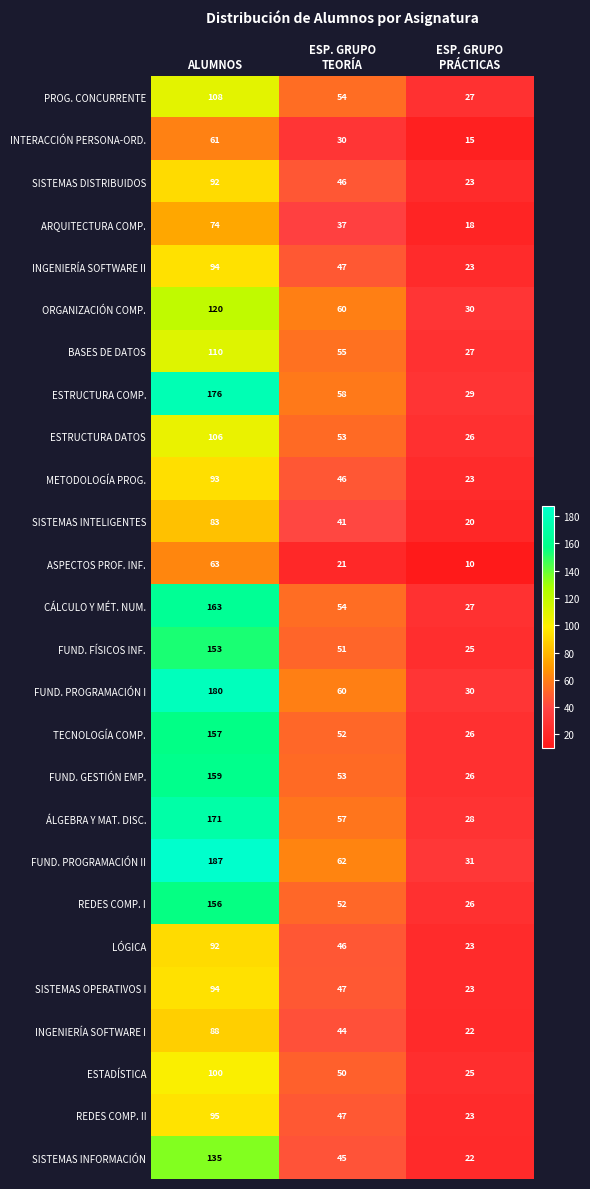

At which category does the chart reach its minimum across all series?

ESP. GRUPO
PRÁCTICAS